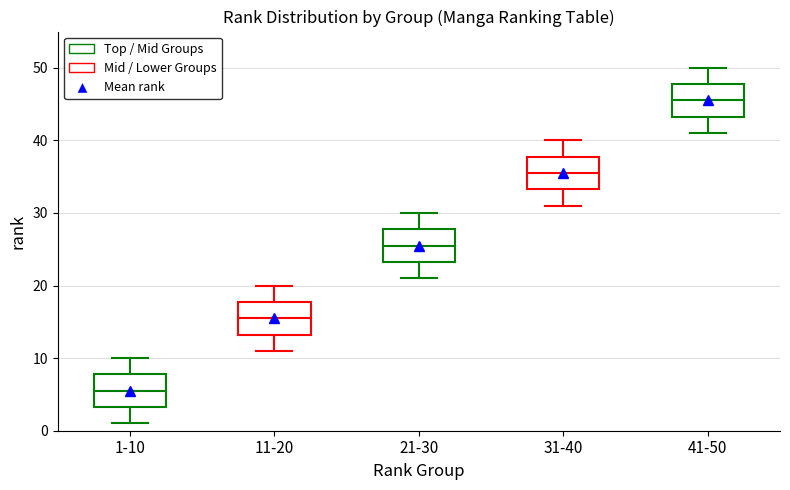

Reading left to right, read every box against the y-axis: the position of its median line, the range the box covers, and the ends of its whiskers. The values are not printed on the chart, so give them approximately, as read against the axis.

1-10: median 6, box 3 to 8, whiskers 1 to 10
11-20: median 16, box 13 to 18, whiskers 11 to 20
21-30: median 26, box 23 to 28, whiskers 21 to 30
31-40: median 36, box 33 to 38, whiskers 31 to 40
41-50: median 46, box 43 to 48, whiskers 41 to 50